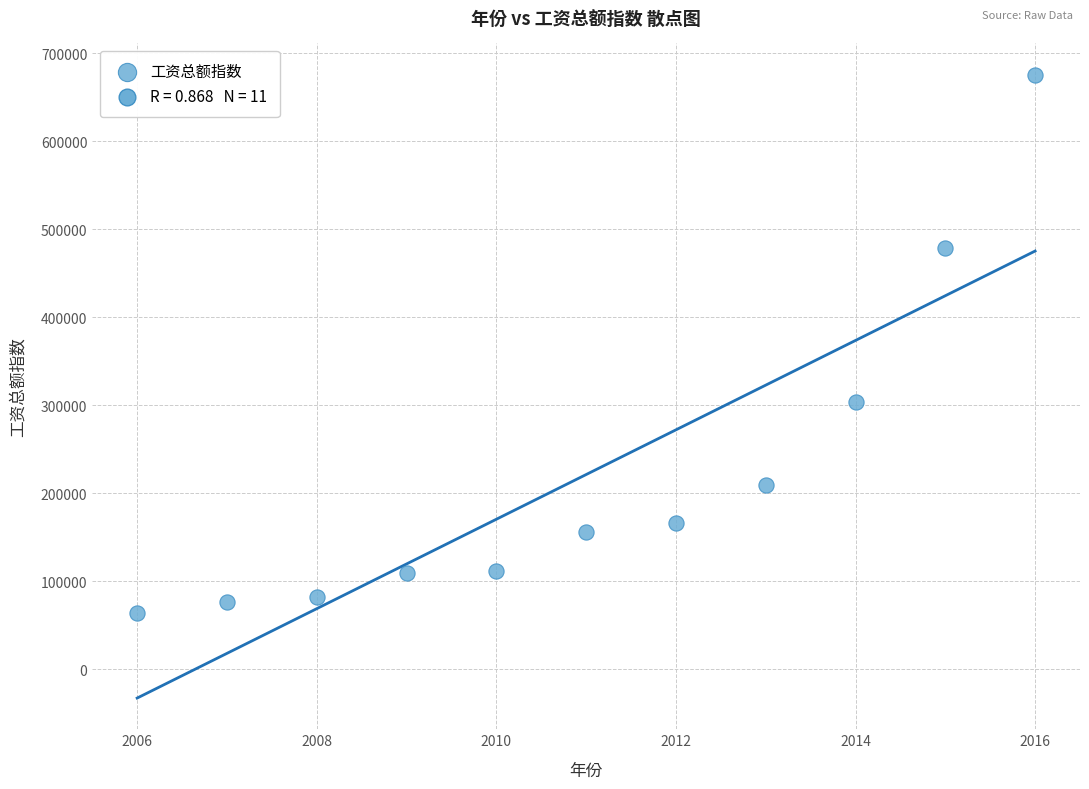

What is the range of X values (max minus min)?

10.0